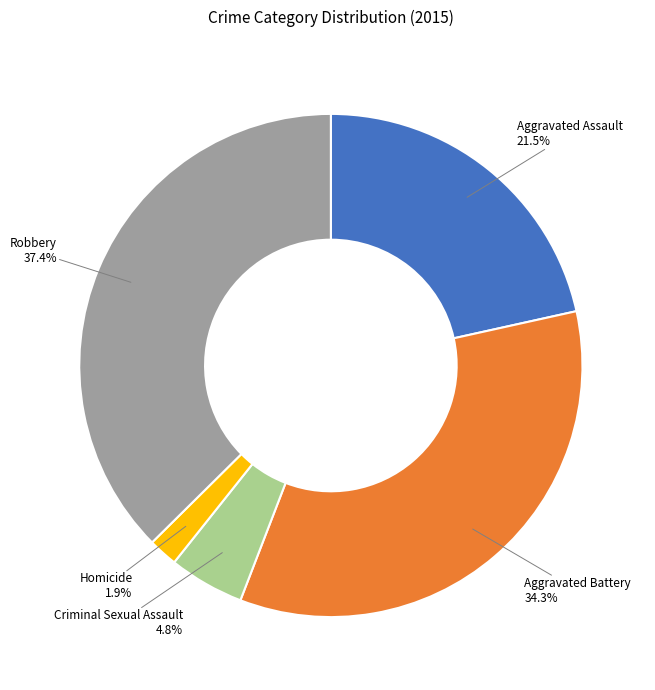

Is there a majority slice in this chart?

No